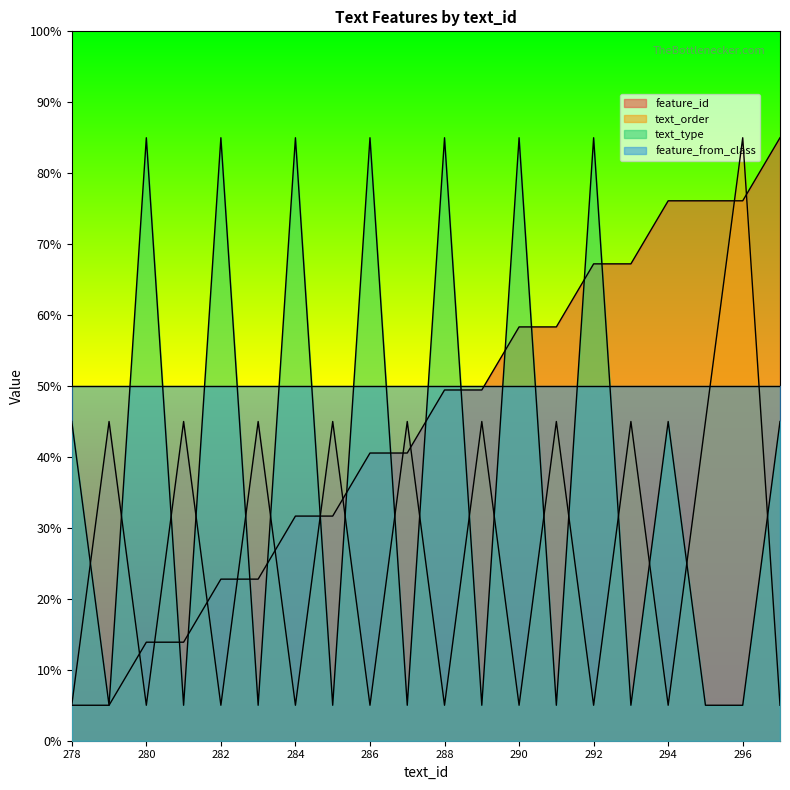

At which label does text_type reach its minimum?

279